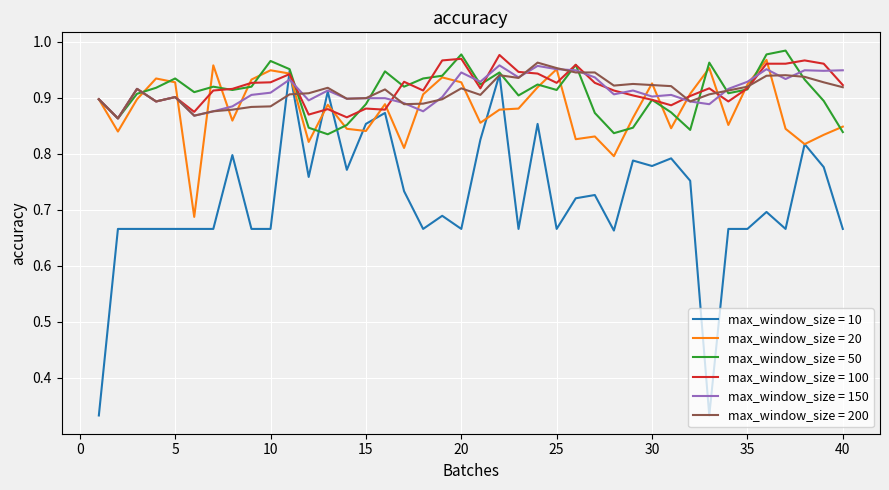

Which series has the largest range (max minus min)?

max_window_size = 10